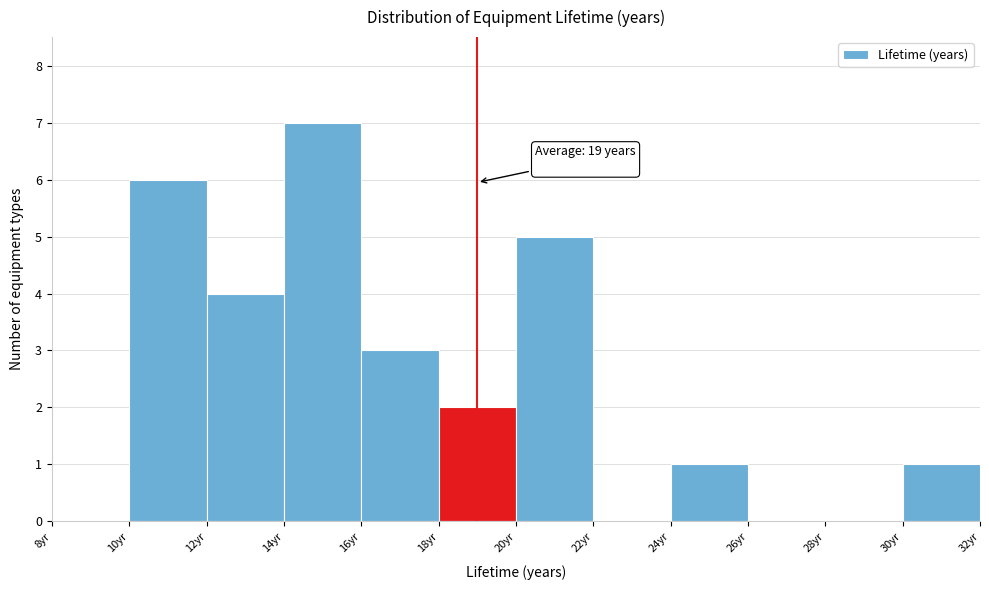

Which range on the x-axis has the tallest bar?

14 to 16